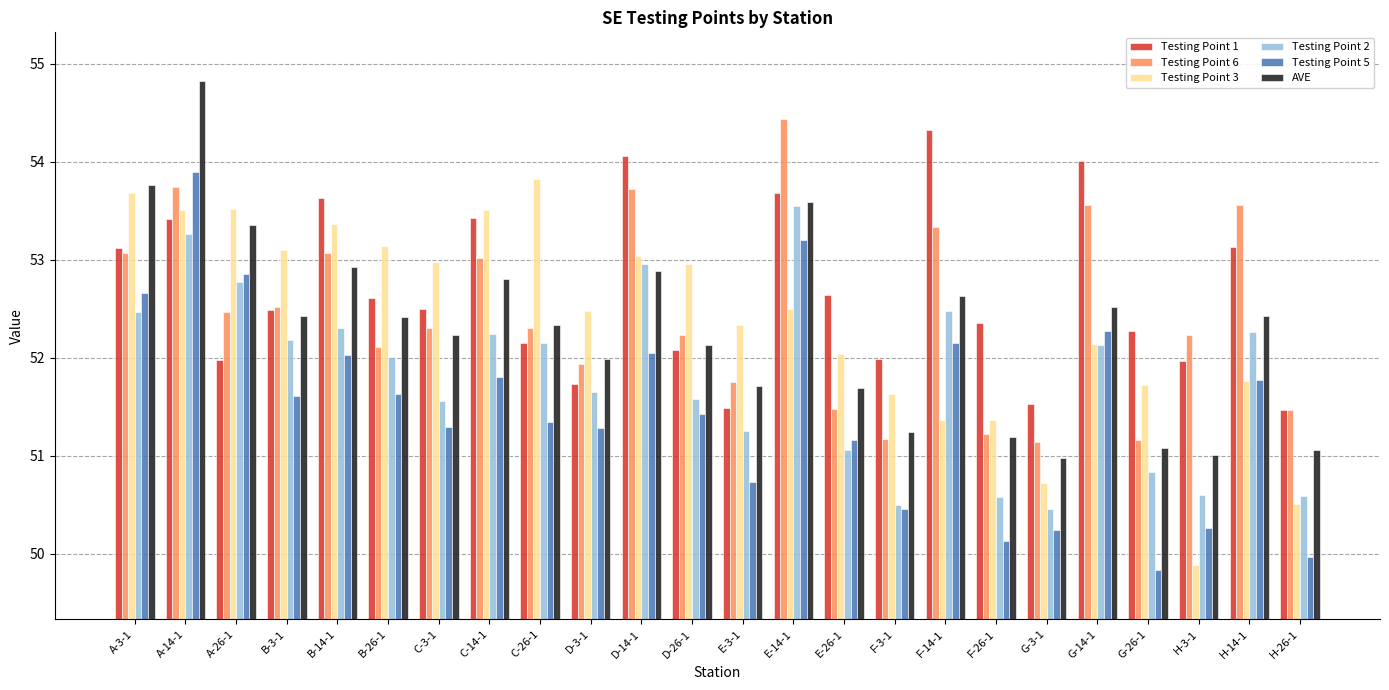

Which series has the widest spread of values?

Testing Point 5